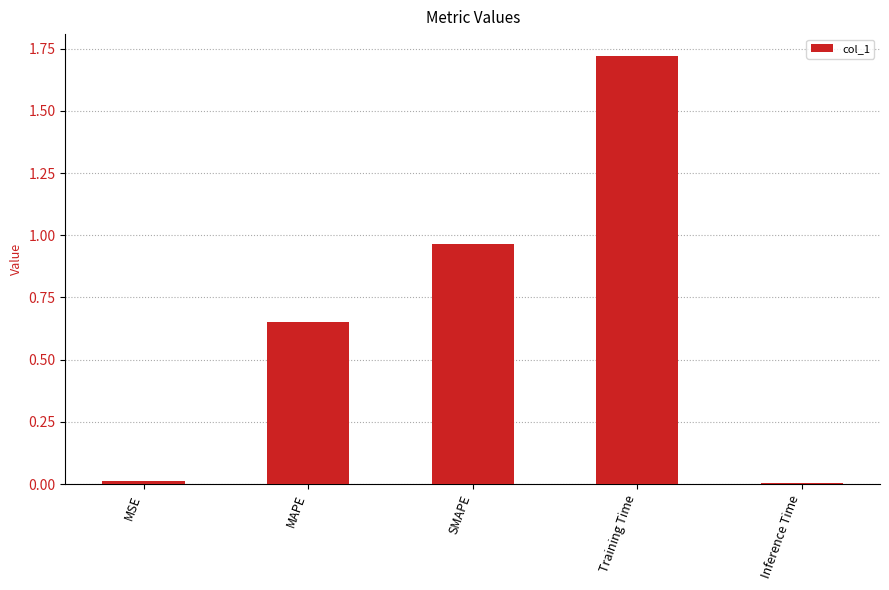

At which category does the chart reach its peak across all series?

Training Time